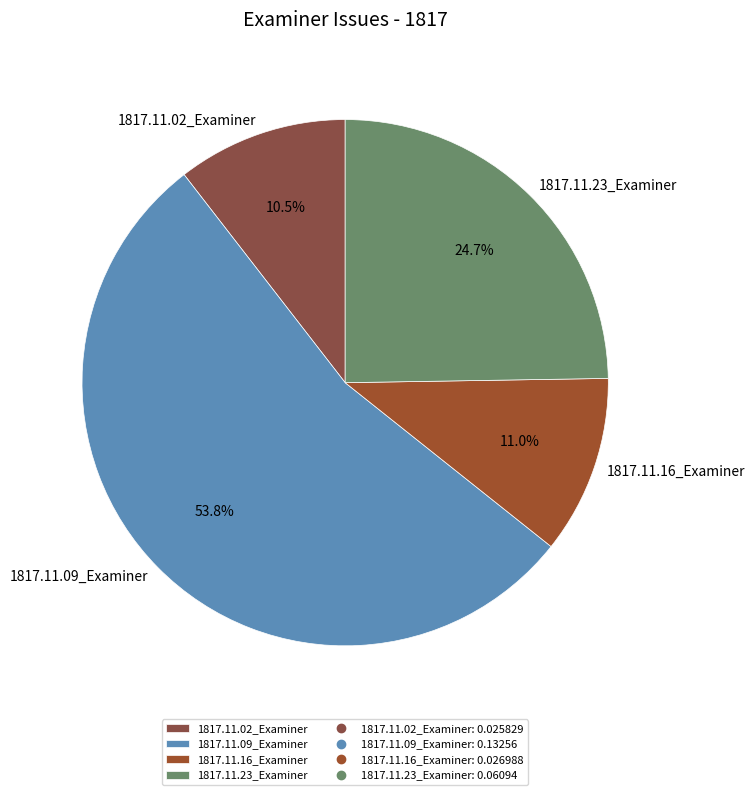

Is 1817.11.09_Examiner the majority of the pie?

Yes